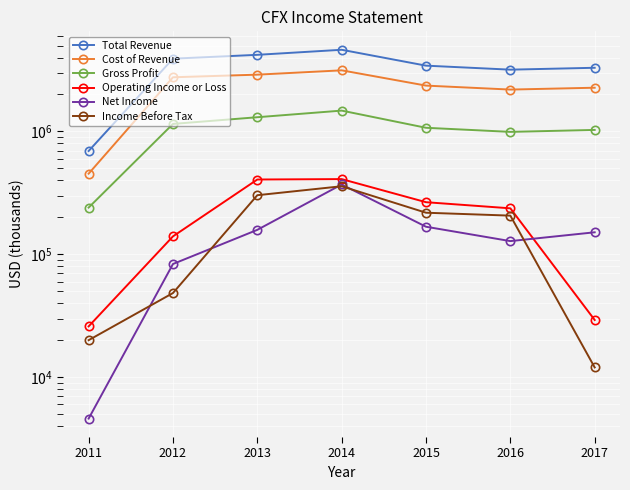

At how many categories does at least one series exceed 3249796?

5